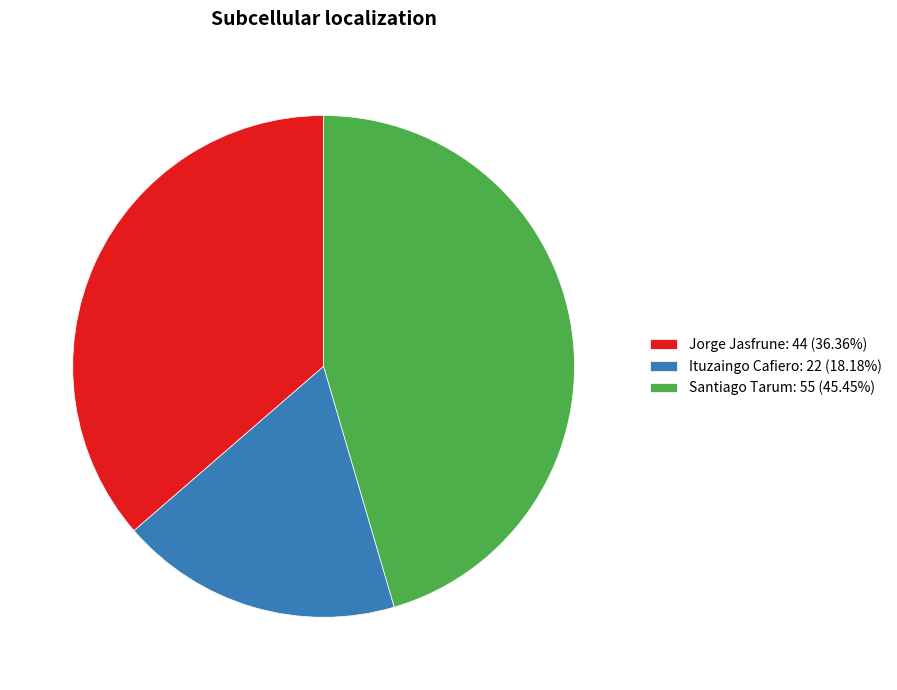

Approximately how many times larger is the value at Ituzaingo Cafiero: 22 (18.18%) compared to Jorge Jasfrune: 44 (36.36%)?

0.5